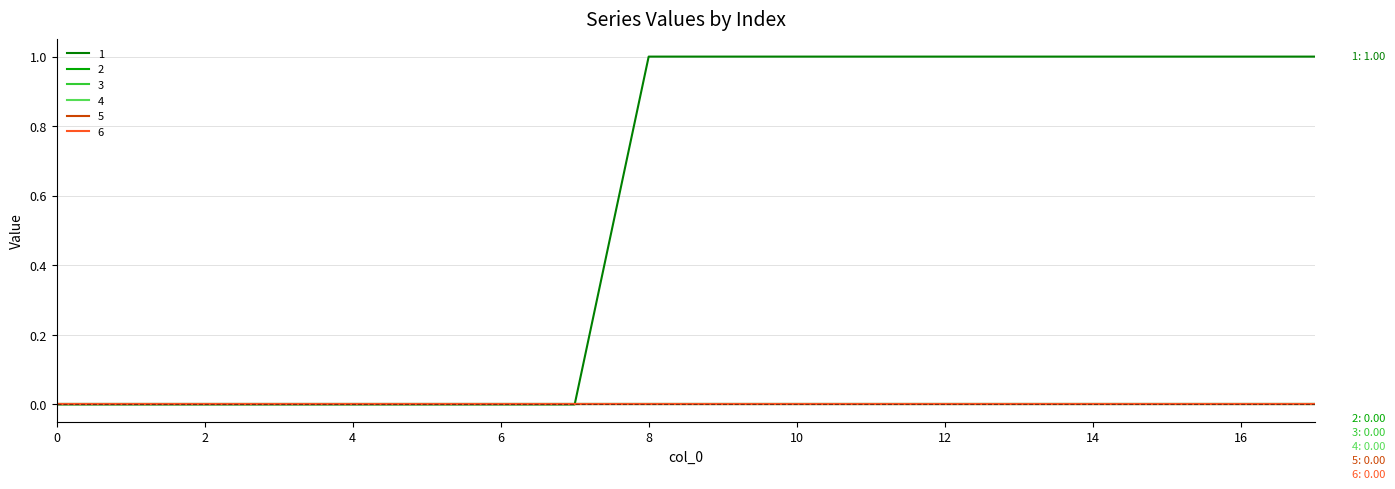

Reading left to right, extract all data points from this chart.

1: 0	0	0	0	0	0	0	0	1	1	1	1	1	1	1	1	1	1
2: 0	0	0	0	0	0	0	0	0	0	0	0	0	0	0	0	0	0
3: 0	0	0	0	0	0	0	0	0	0	0	0	0	0	0	0	0	0
4: 0	0	0	0	0	0	0	0	0	0	0	0	0	0	0	0	0	0
5: 0	0	0	0	0	0	0	0	0	0	0	0	0	0	0	0	0	0
6: 0	0	0	0	0	0	0	0	0	0	0	0	0	0	0	0	0	0